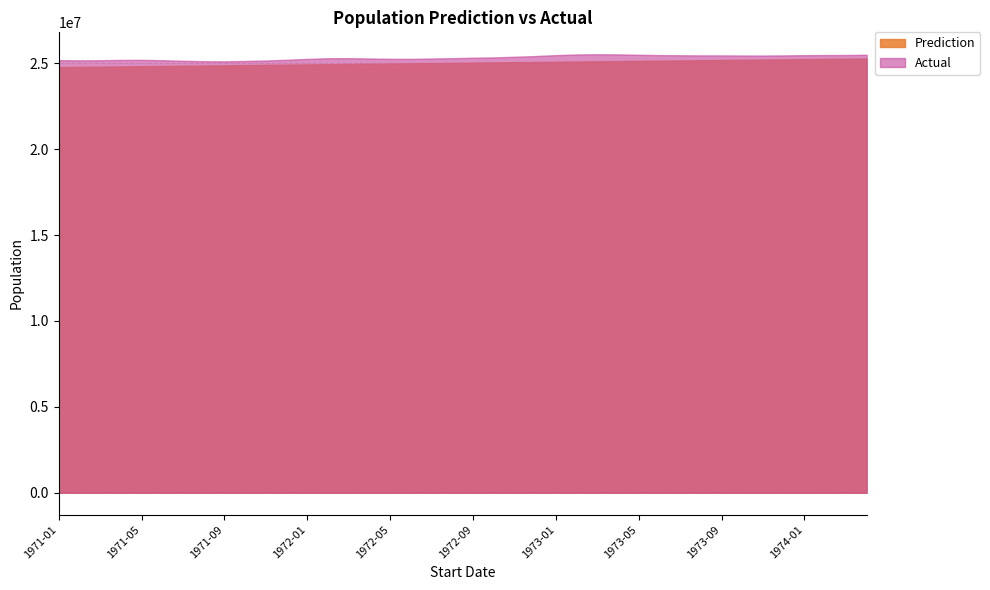

Rank the series at 1974-01 from lowest to highest value.

Prediction, Actual